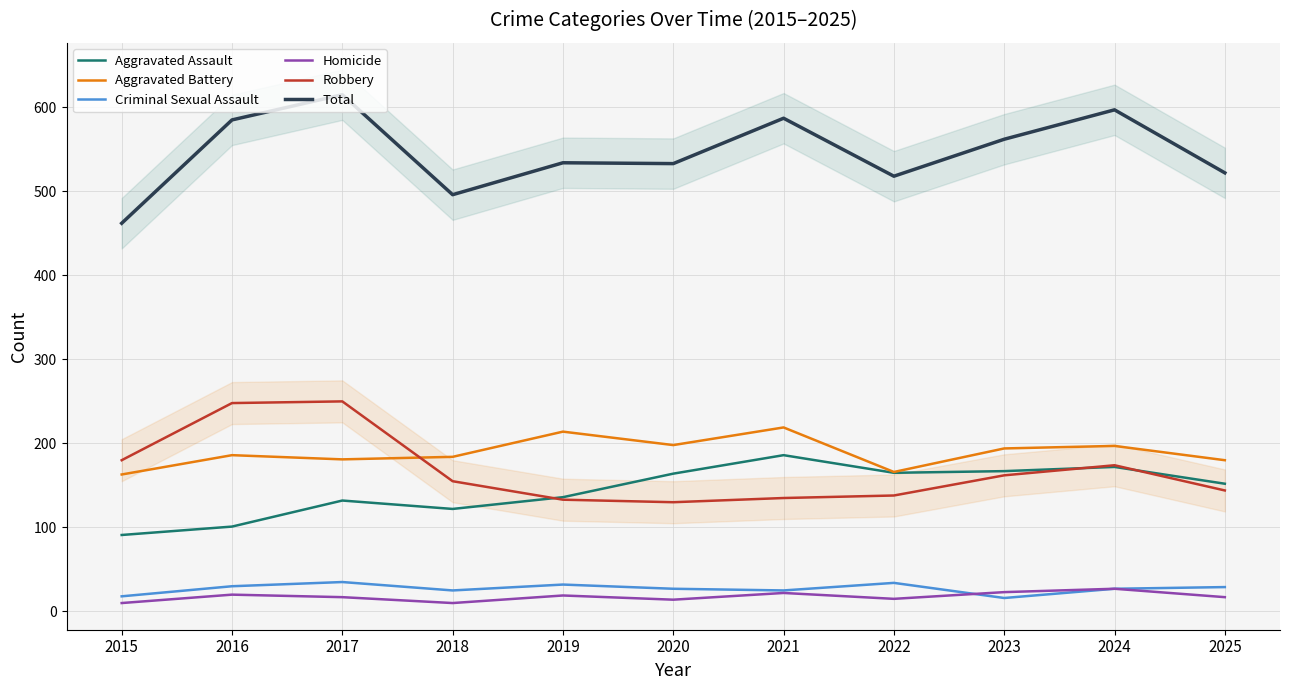

What is the spread (max minus min) of values at 2022?

503